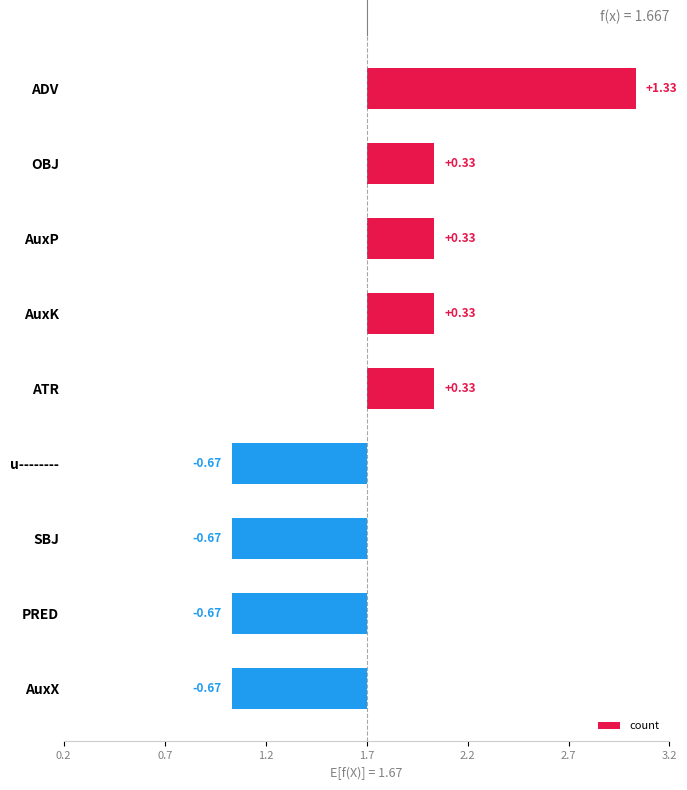

What is the greatest value displayed?

1.3